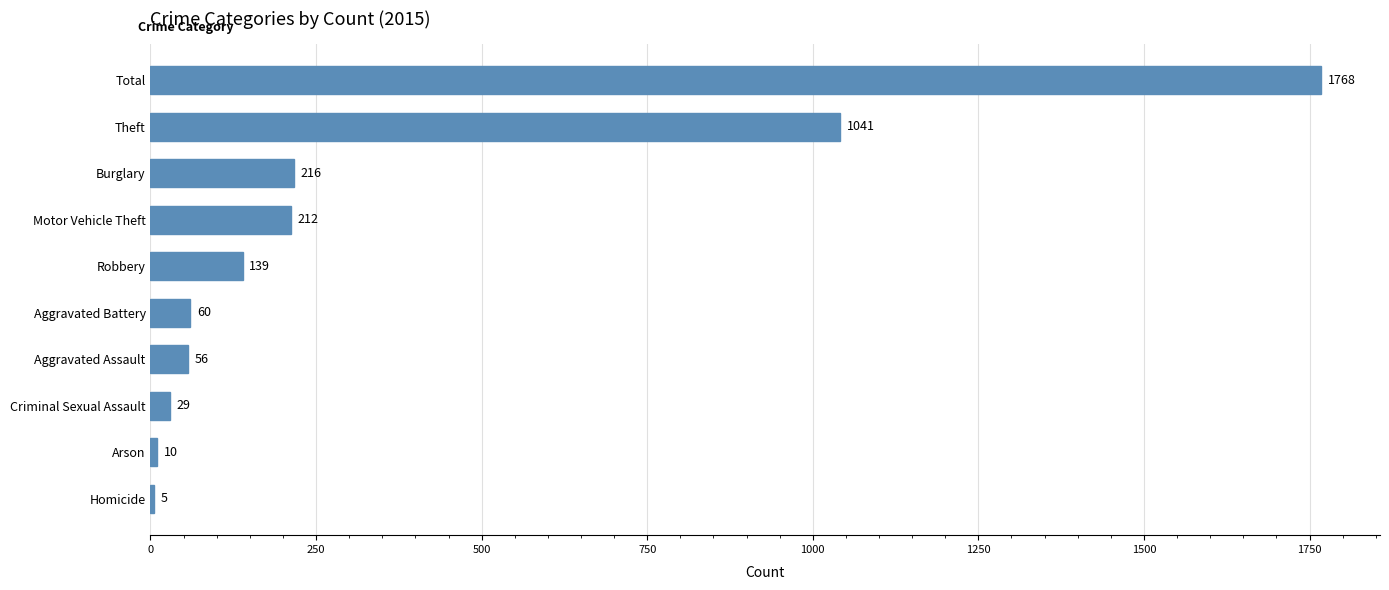

Between Theft and Aggravated Assault, which is larger?

Theft